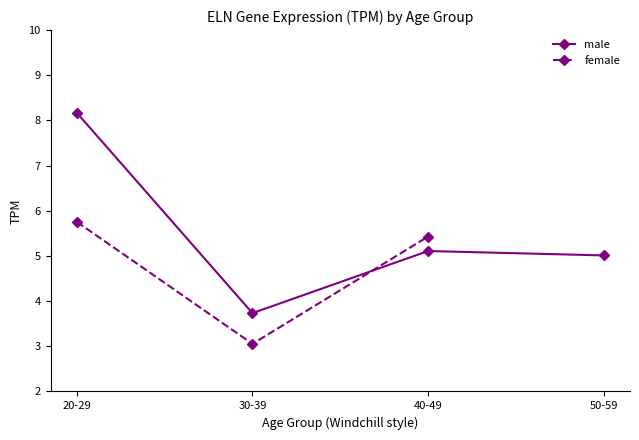

What is the average value of the male series?

5.5